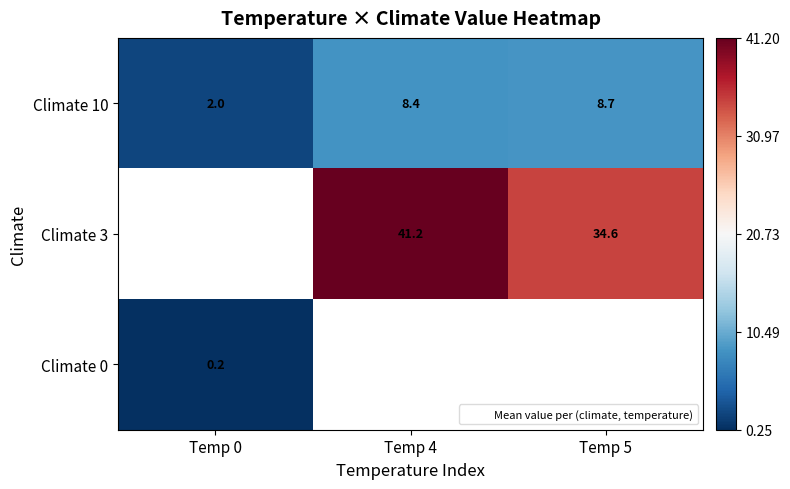

What is the maximum value shown in the chart?

41.2